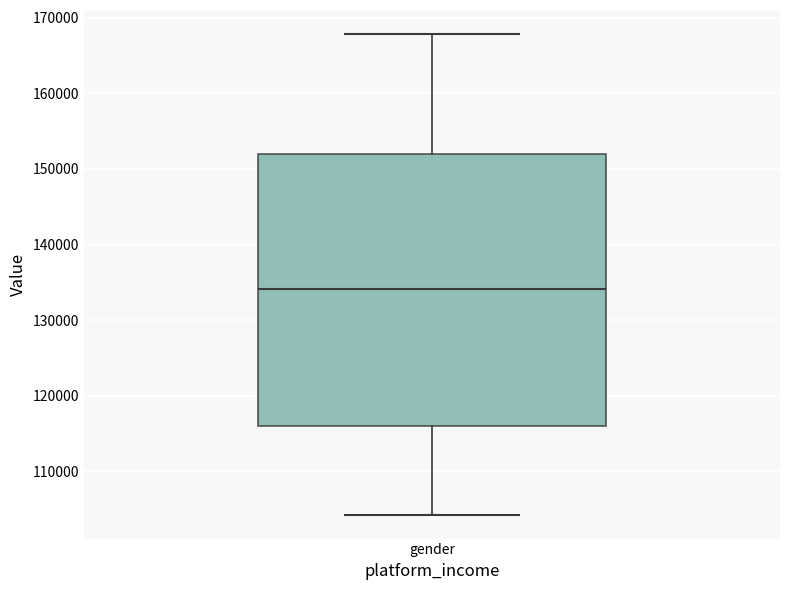

Transcribe this box plot: give where the median line is, the range the box spans, and where the two whiskers end, as read against the y-axis. The values are not printed on the chart, so give them approximately, as read against the axis.

median 134000, box 116000 to 152000, whiskers 104000 to 168000